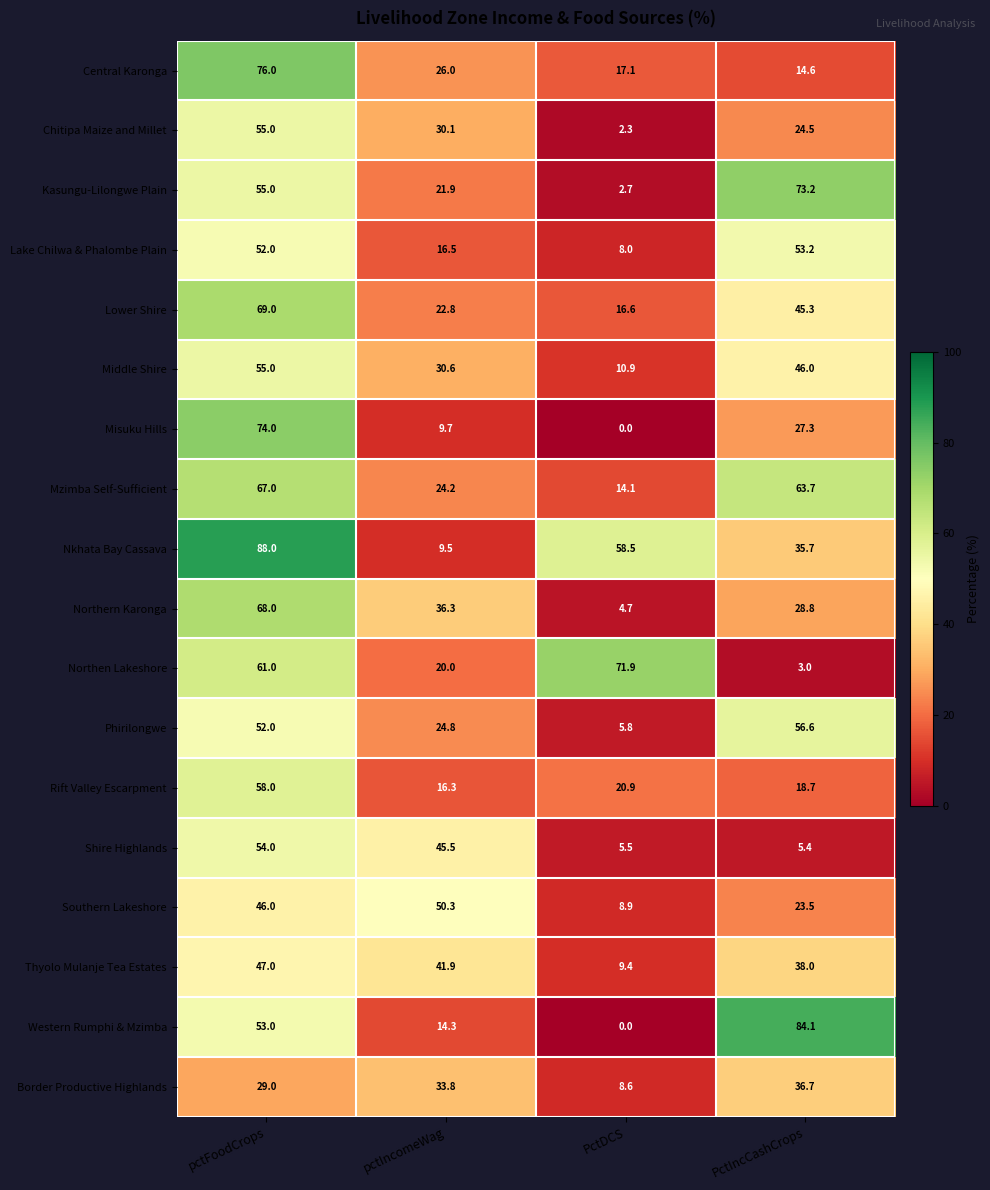

What is the approximate value of Kasungu-Lilongwe Plain at pctIncomeWag?

21.9